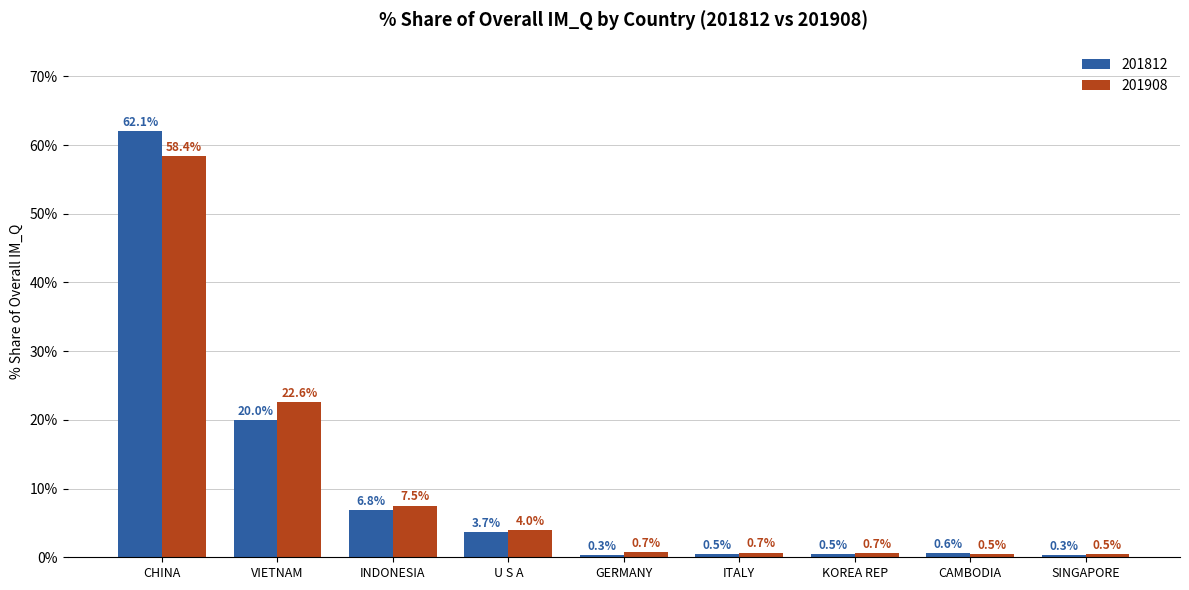

What is the spread (max minus min) of values at CHINA?

3.7